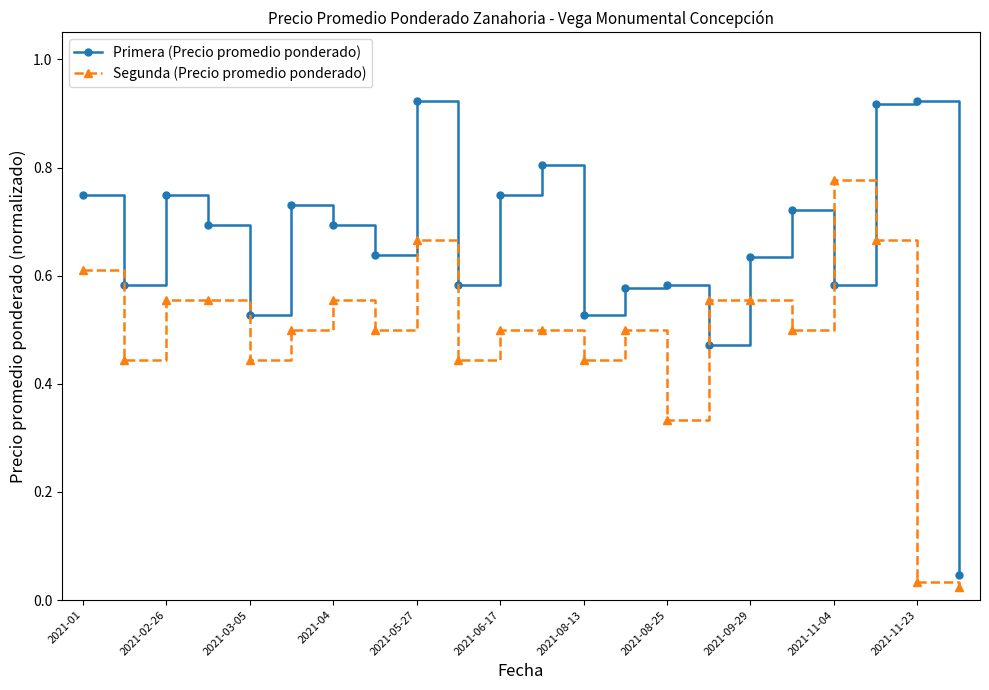

True or false: Primera (Precio promedio ponderado) and Segunda (Precio promedio ponderado) cross at least once.

True